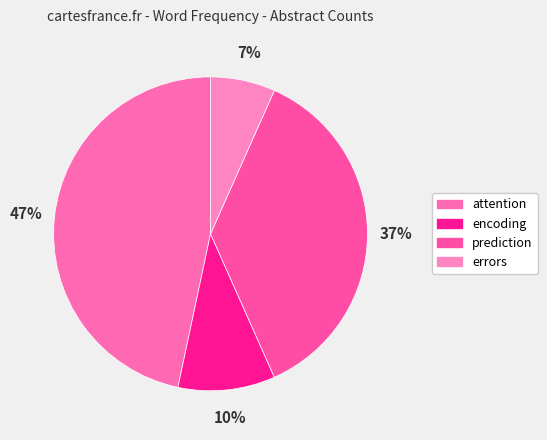

Which slice is the largest?

attention